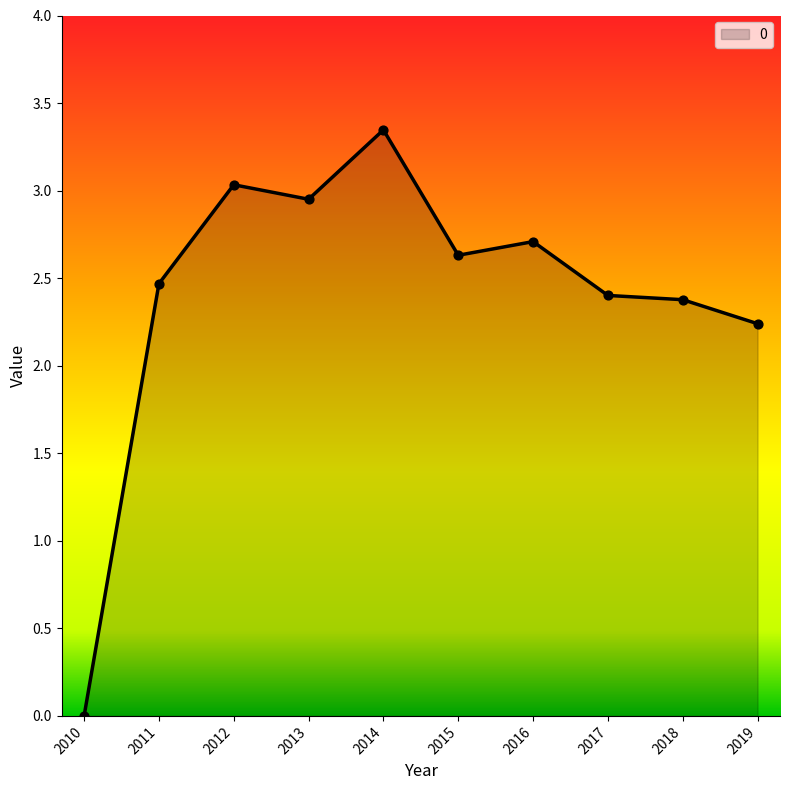

Which has a higher value, 2018 or 2013?

2013